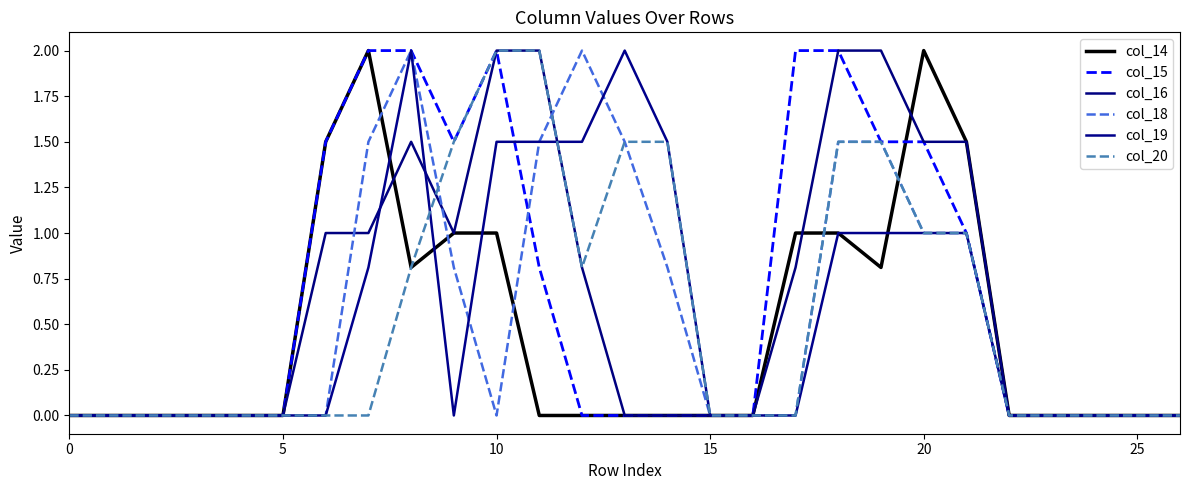

True or false: col_20 and col_15 intersect in this chart.

False